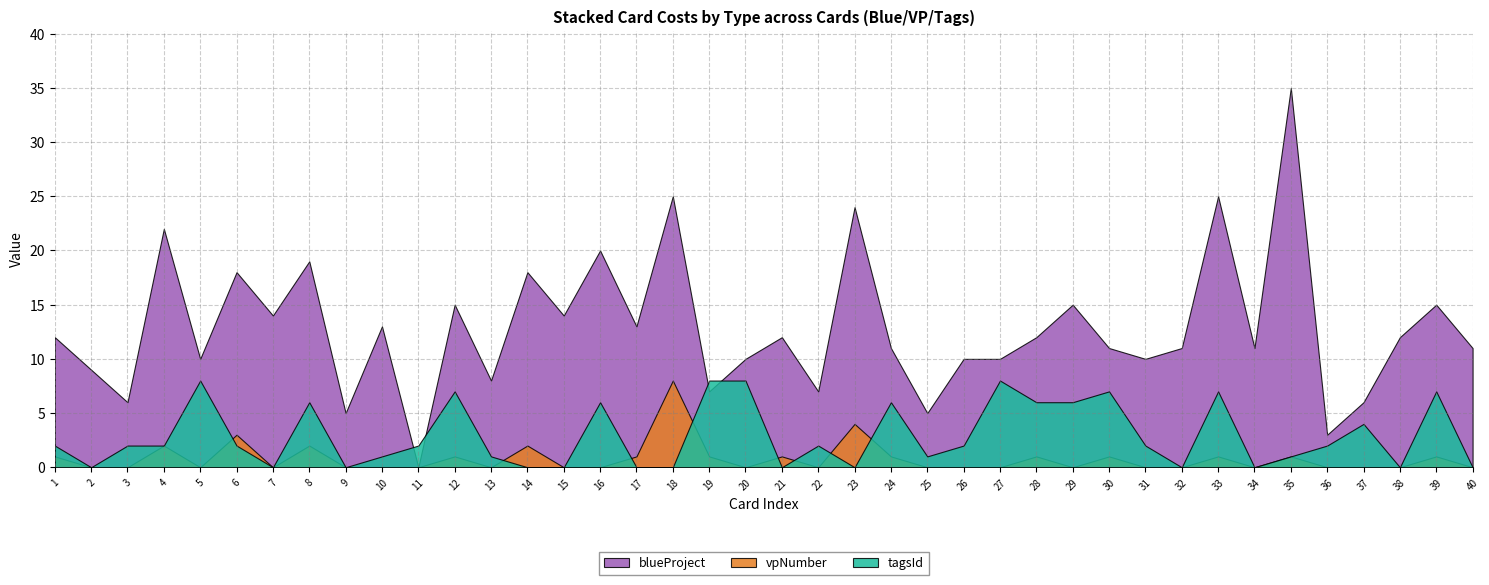

Which series changed the most between 14 and 15?

blueProject